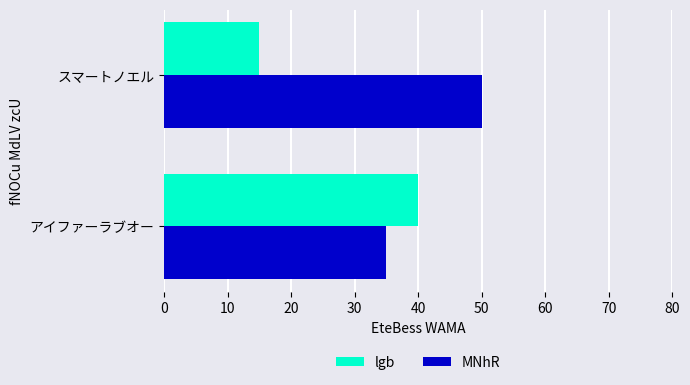

What is the total value across all series at スマートノエル?

65